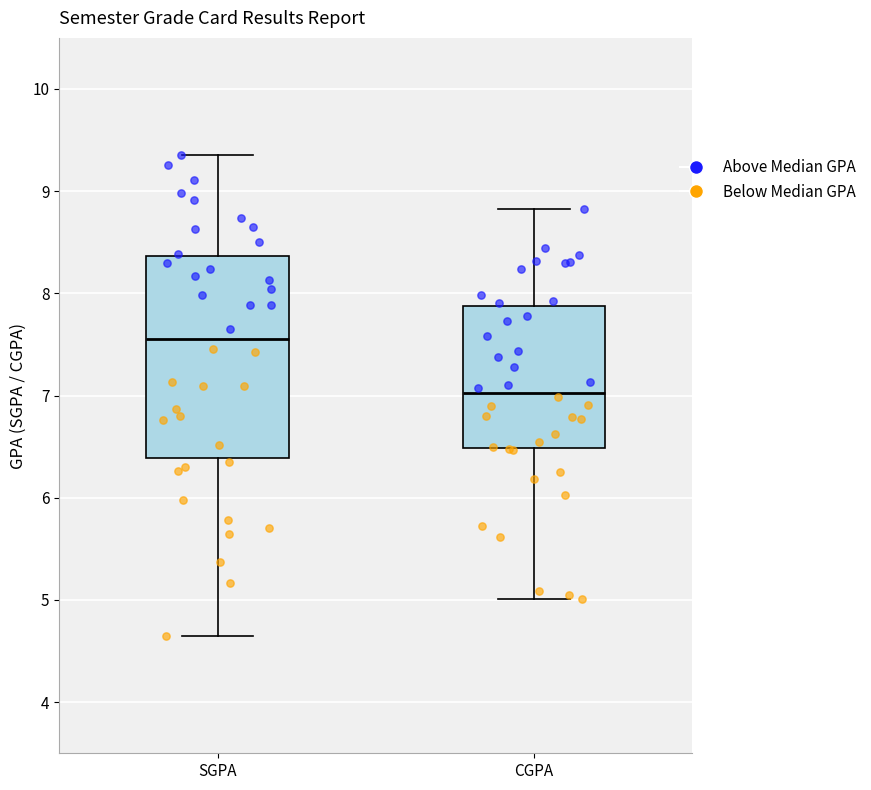

Which box has the highest median line?

SGPA